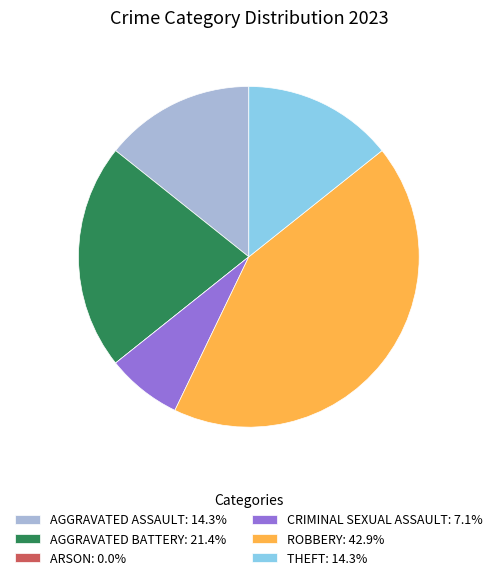

Does any single category account for the majority?

No